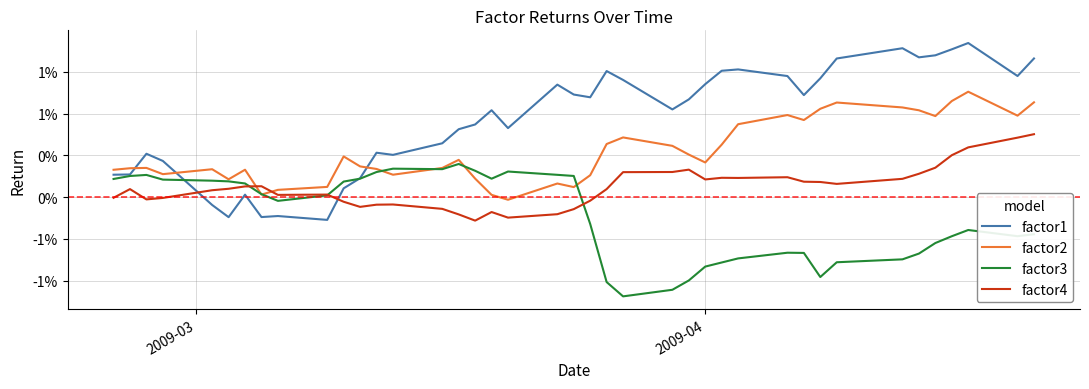

Is this an area chart (filled region under the line)?

No